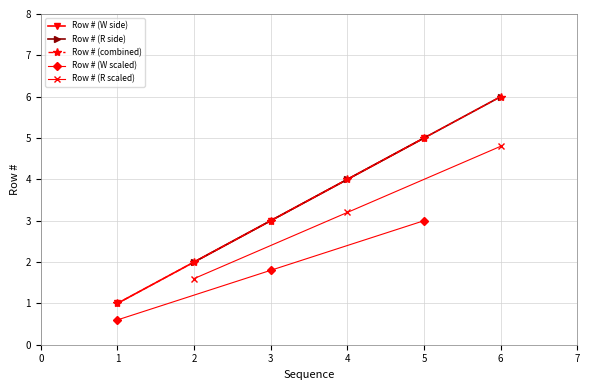

Is the value of Row # (W side) at 5 greater than the value of Row # (W scaled) at 5?

Yes